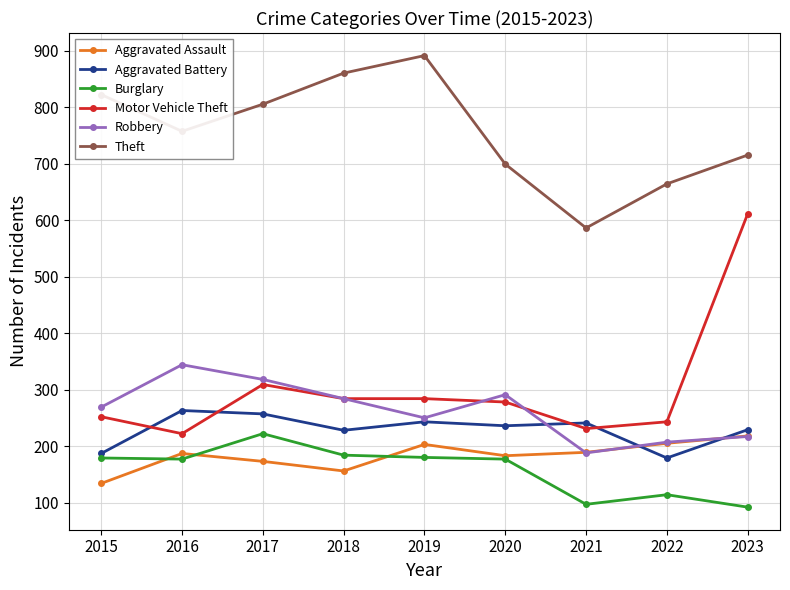

Is the value of Robbery at 2019 greater than the value of Aggravated Assault at 2017?

Yes